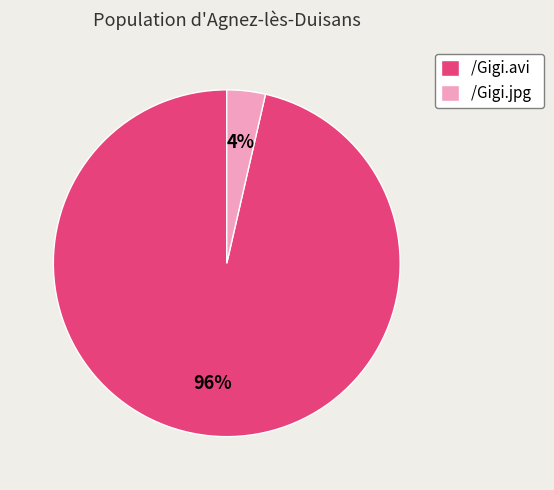

Does /Gigi.jpg account for over 50% of the chart?

No